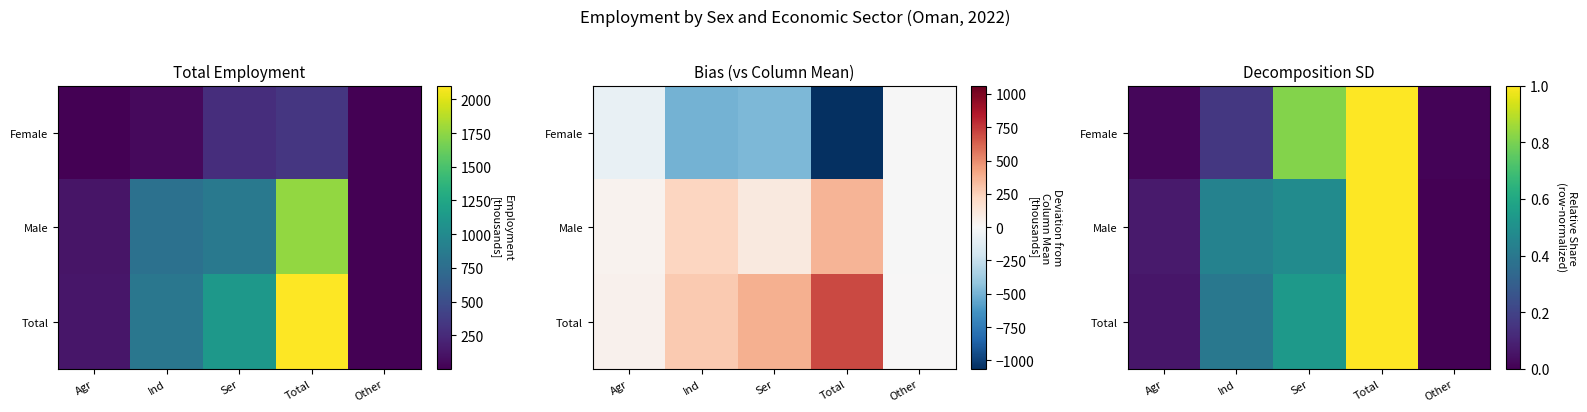

What is the sum of the Male values at Other and Ser?

0.5